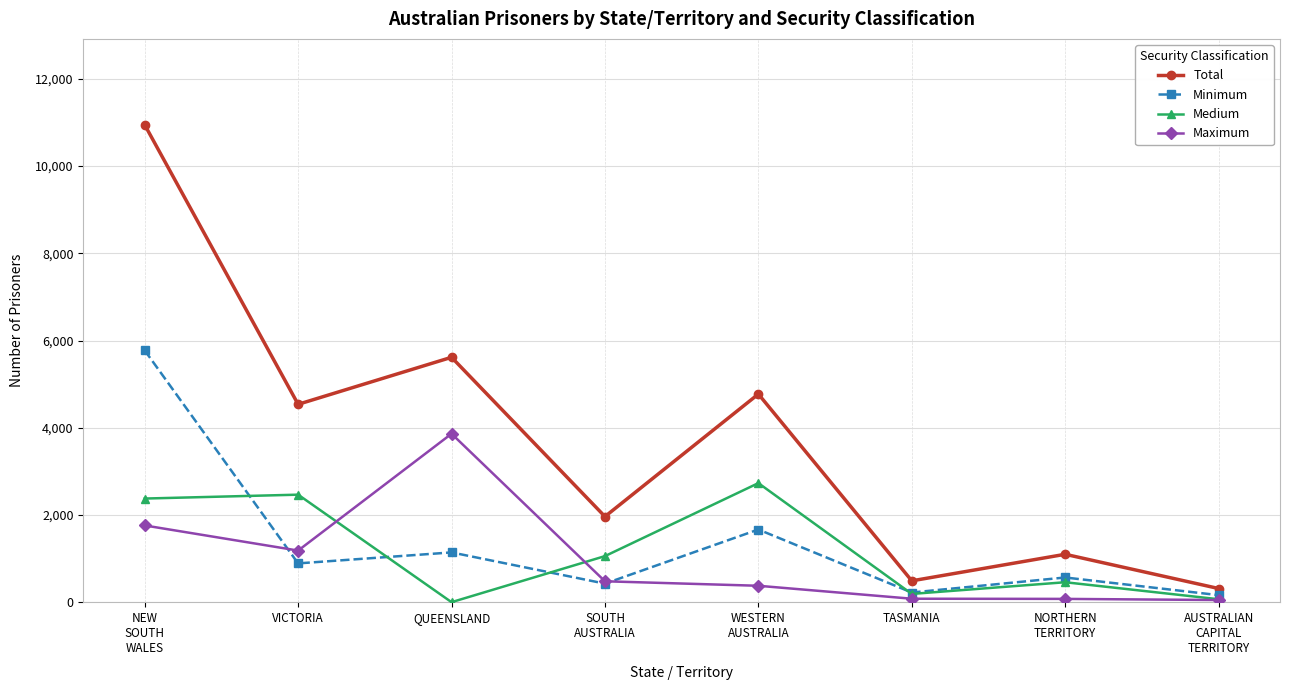

At WESTERN
AUSTRALIA, list the series in order from smallest to largest.

Maximum, Minimum, Medium, Total